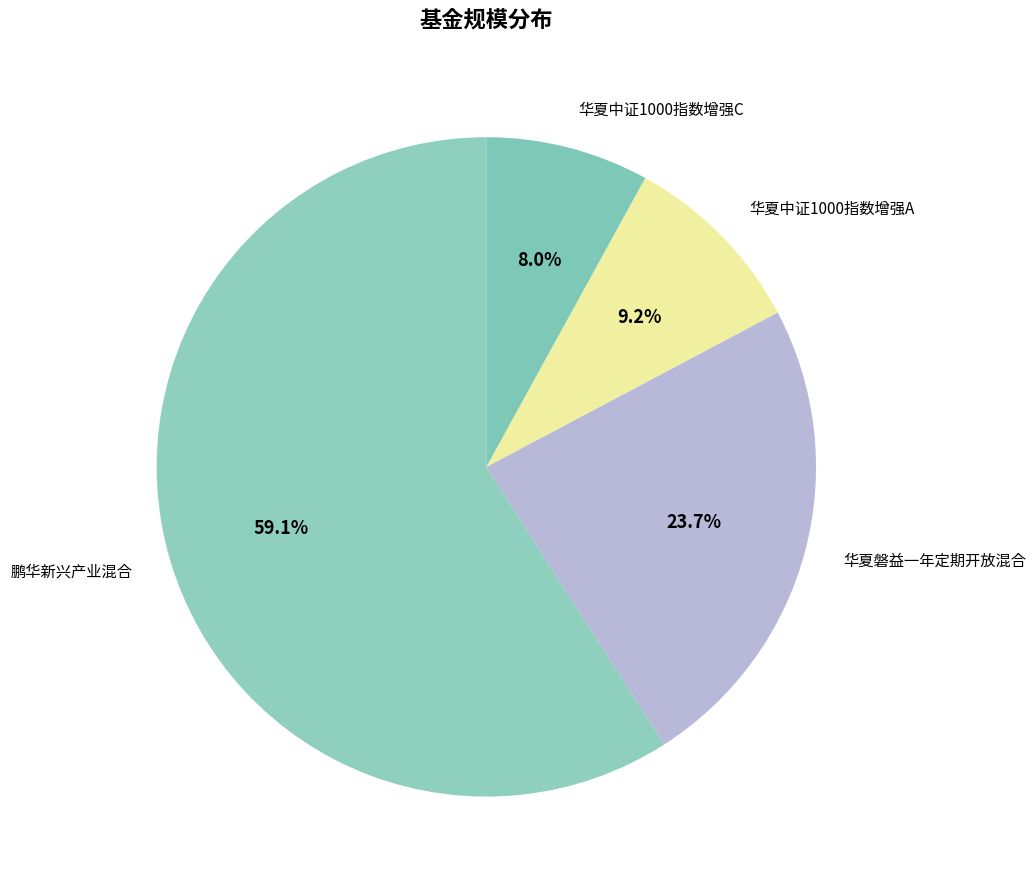

Which slice is the smallest?

华夏中证1000指数增强C